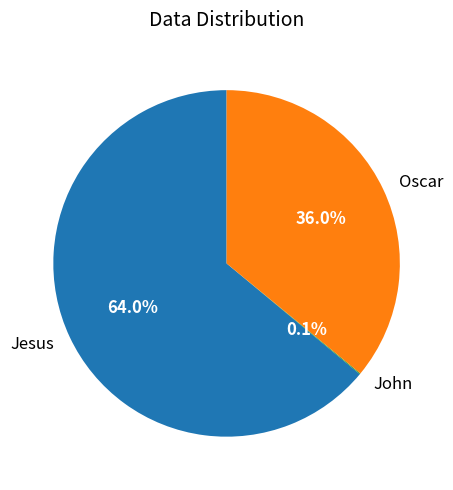

Which category has the biggest portion of the pie?

Jesus